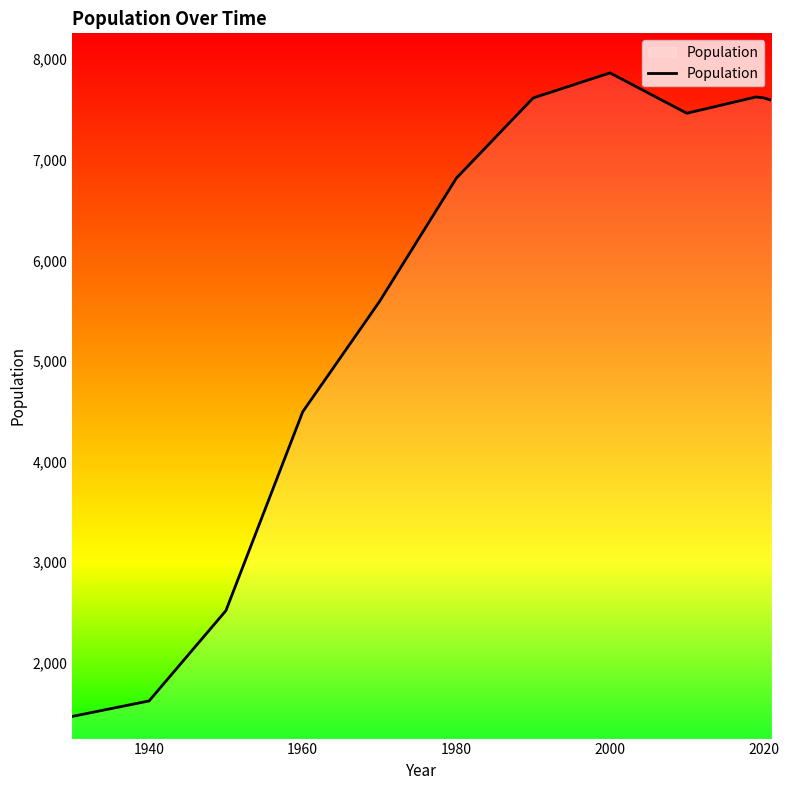

What is the maximum value shown in the chart?

7862